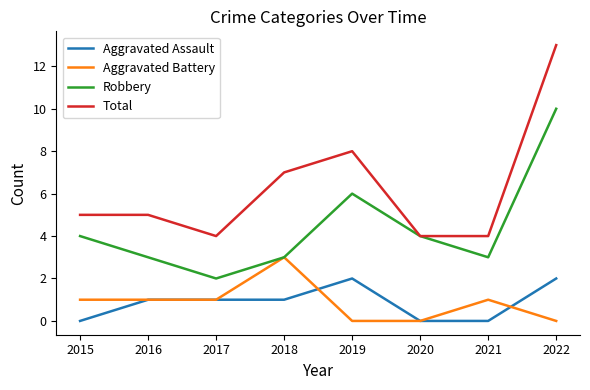

Reading right to left, transcribe all the data shown in this chart.

Aggravated Assault: 2022=2	2021=0	2020=0	2019=2	2018=1	2017=1	2016=1	2015=0
Aggravated Battery: 2022=0	2021=1	2020=0	2019=0	2018=3	2017=1	2016=1	2015=1
Robbery: 2022=10	2021=3	2020=4	2019=6	2018=3	2017=2	2016=3	2015=4
Total: 2022=13	2021=4	2020=4	2019=8	2018=7	2017=4	2016=5	2015=5